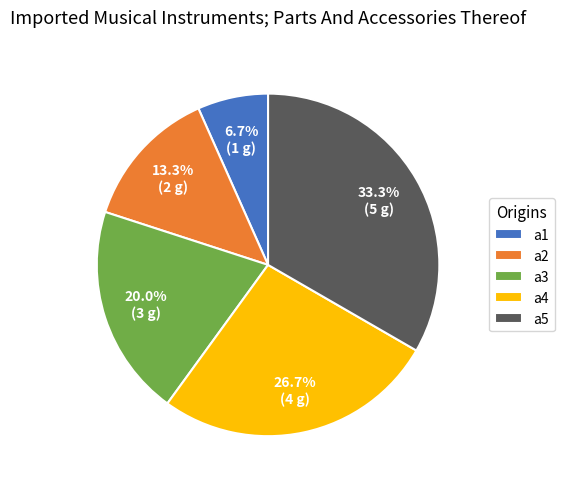

What portion of the pie excludes a1?

93.3%